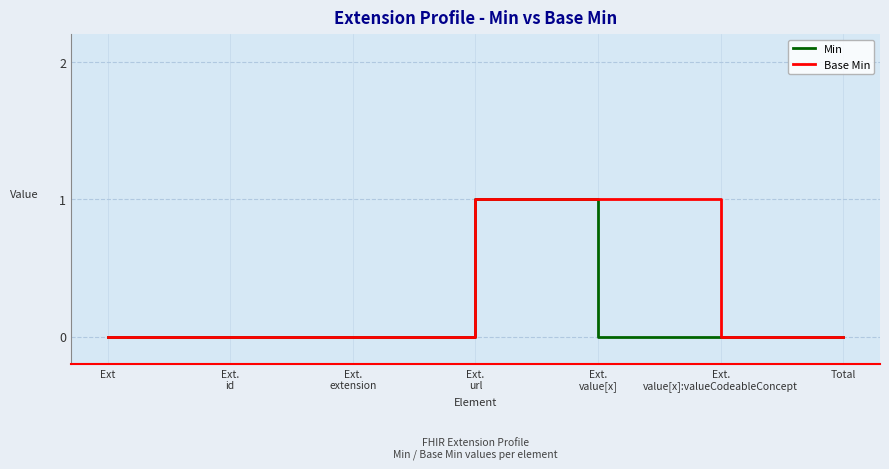

Is it true that Min equals 0 at Ext?

True